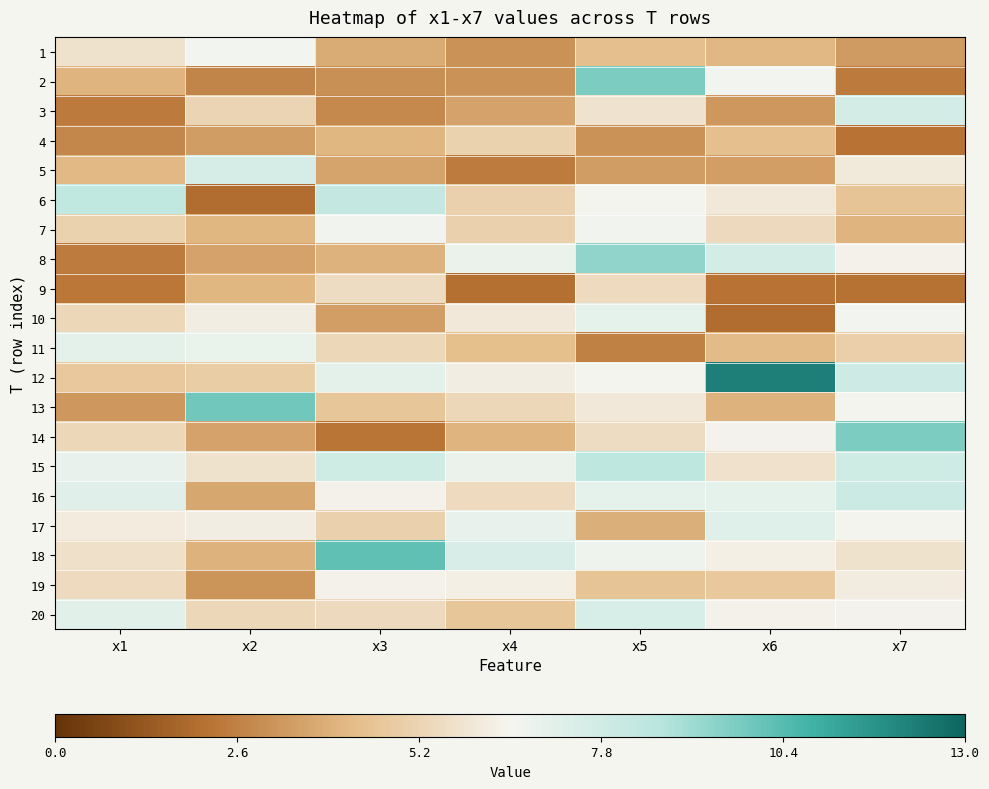

Count the number of categories in the chart.

7